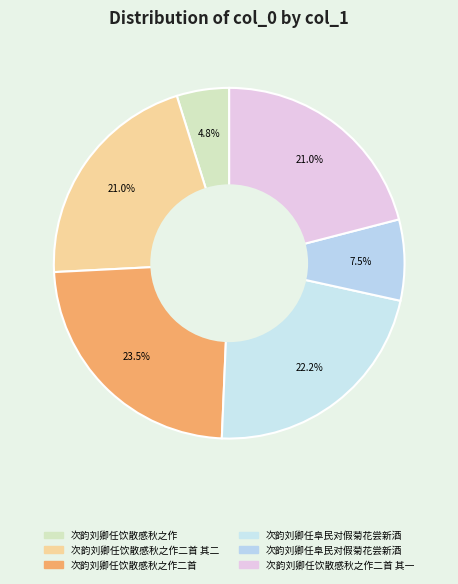

Count the number of slices in the pie.

6